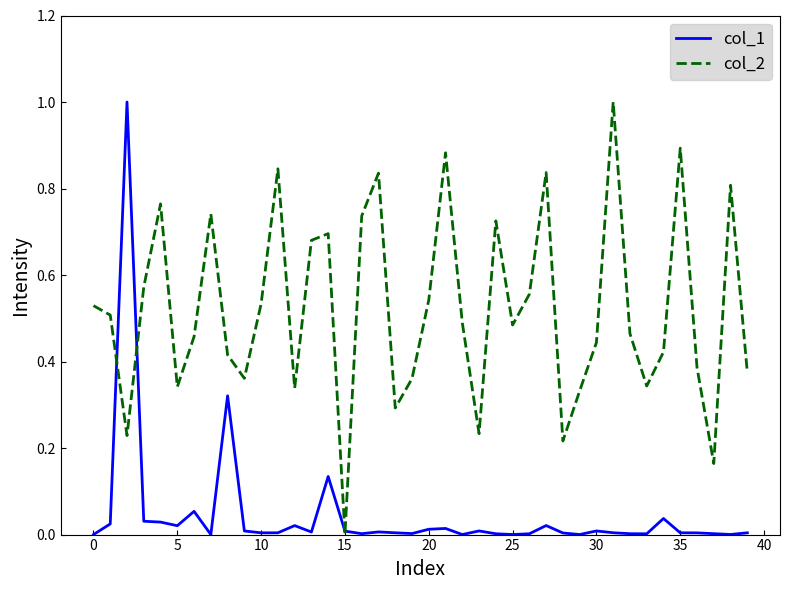

Which series has the largest total across all categories?

col_2